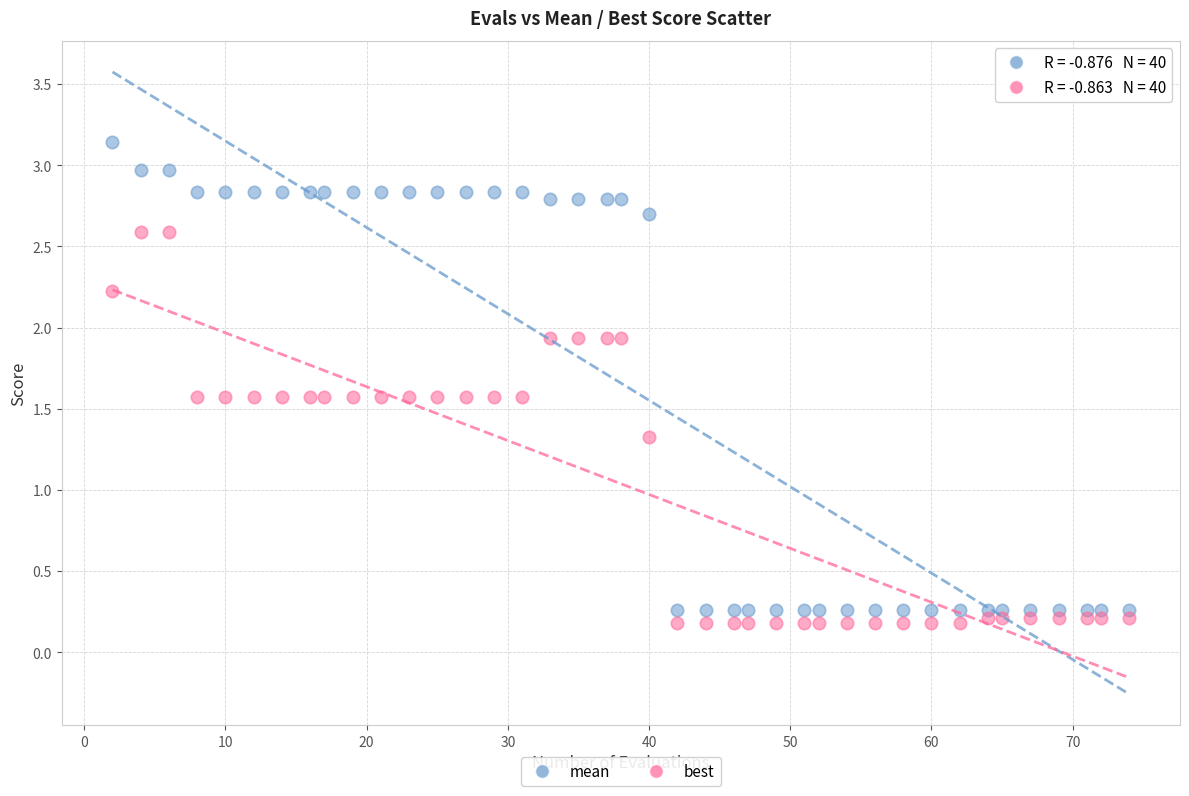

Which series contains the lowest Y value?

best